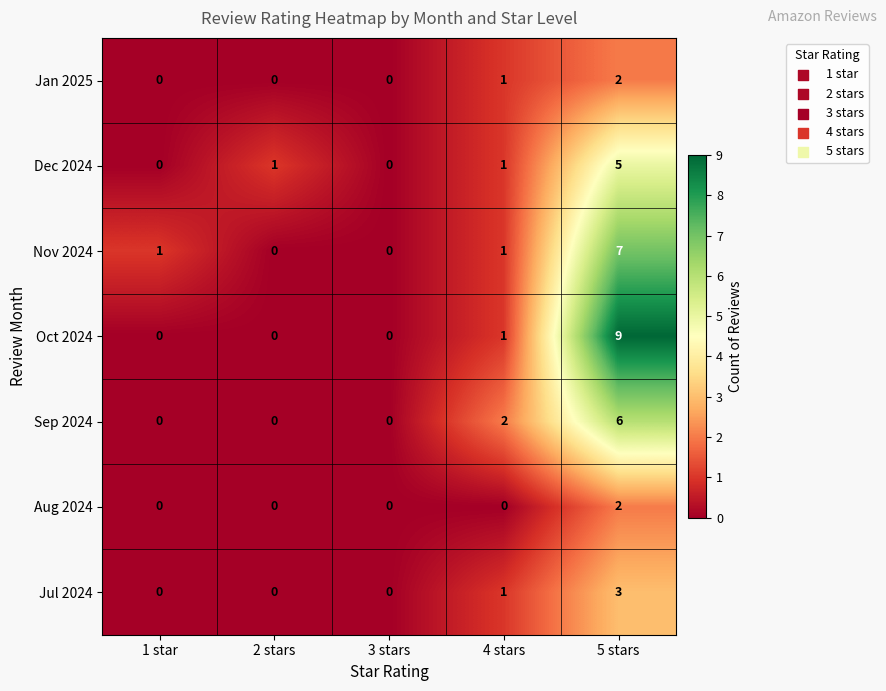

Count the Aug 2024 values in the range 0 to 1.

4